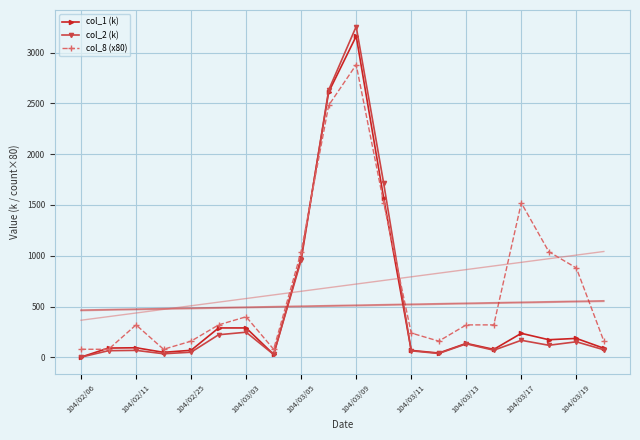

In col_1 (k), how many points are lower than both neighbors (excluding endpoints)?

5